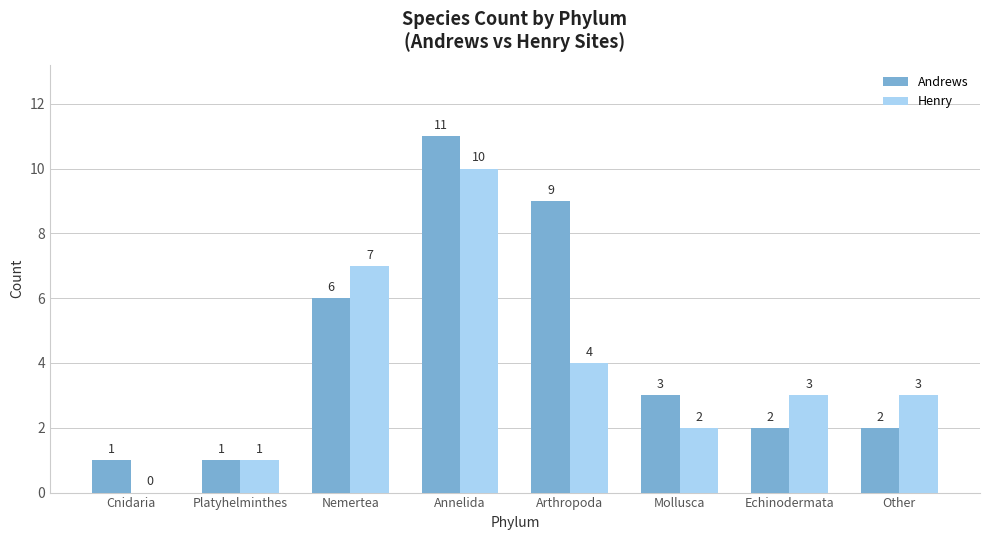

At which label does Andrews first exceed 3?

Nemertea